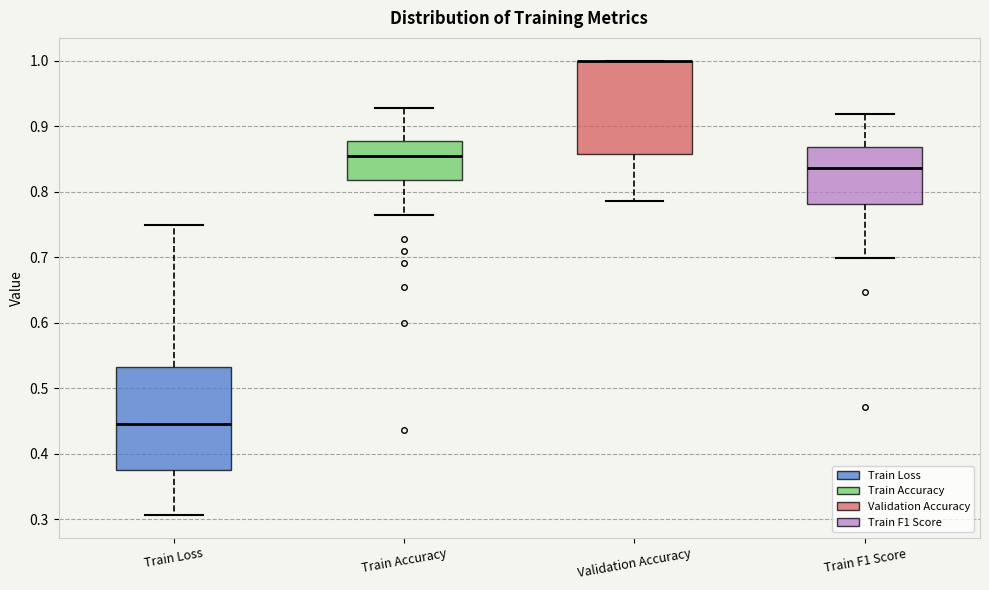

Reading left to right, transcribe this box plot: for each box, give where its median line is, the range the box spans, and where its two whiskers end, as read against the y-axis. The values are not printed on the chart, so give them approximately, as read against the axis.

Train Loss: median 0.45, box 0.38 to 0.53, whiskers 0.31 to 0.75
Train Accuracy: median 0.85, box 0.82 to 0.88, whiskers 0.76 to 0.93
Validation Accuracy: median 1.00 (drawn on the box's upper edge), box 0.86 to 1.00, whiskers 0.79 to 1.00
Train F1 Score: median 0.84, box 0.78 to 0.87, whiskers 0.70 to 0.92